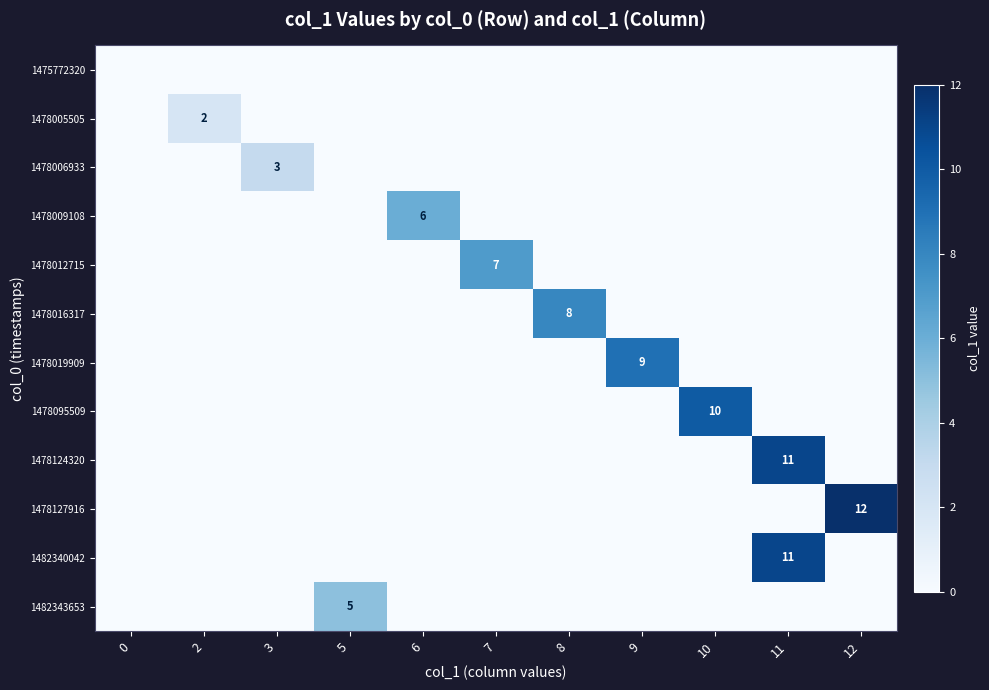

What is the difference between the maximum and second lowest values in the 1478005505 series?

2